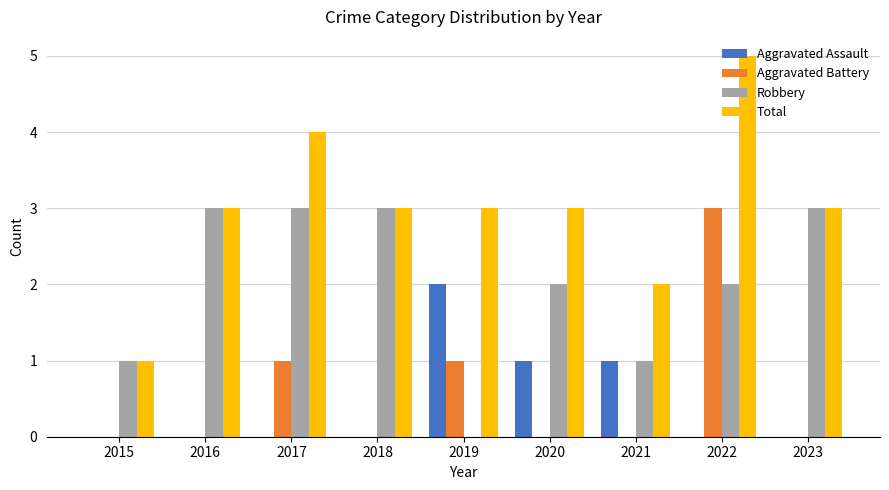

Which series changed the most between 2016 and 2021?

Robbery